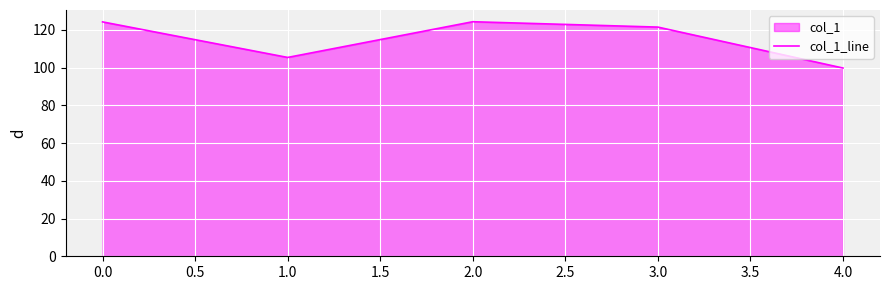

How many interior local valleys (lower than both neighbors) does the data have?

1